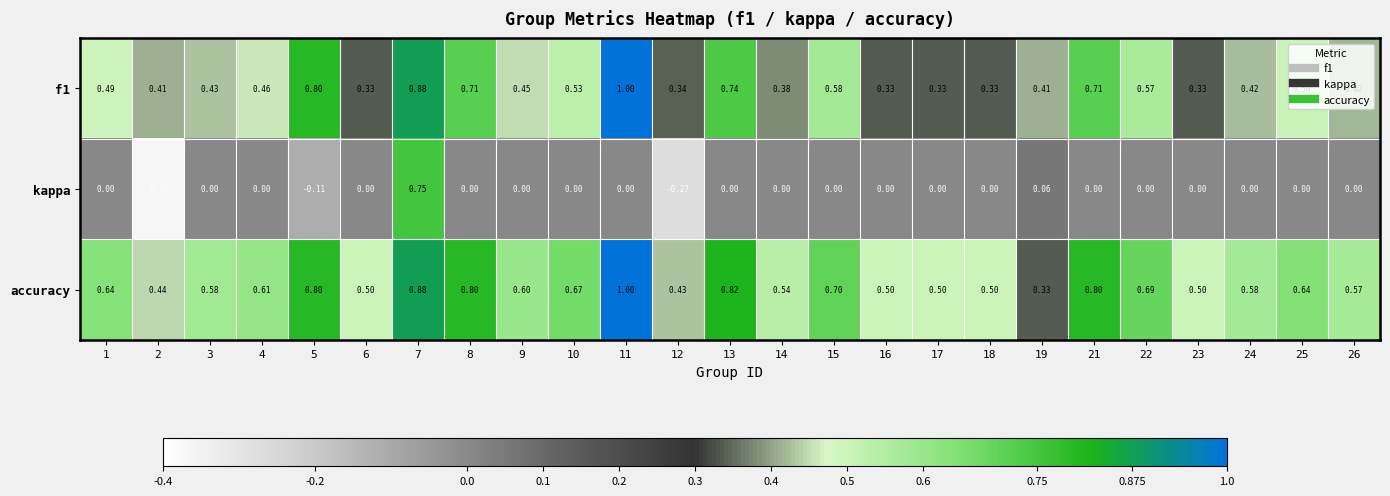

Which label corresponds to the largest value in the chart?

11